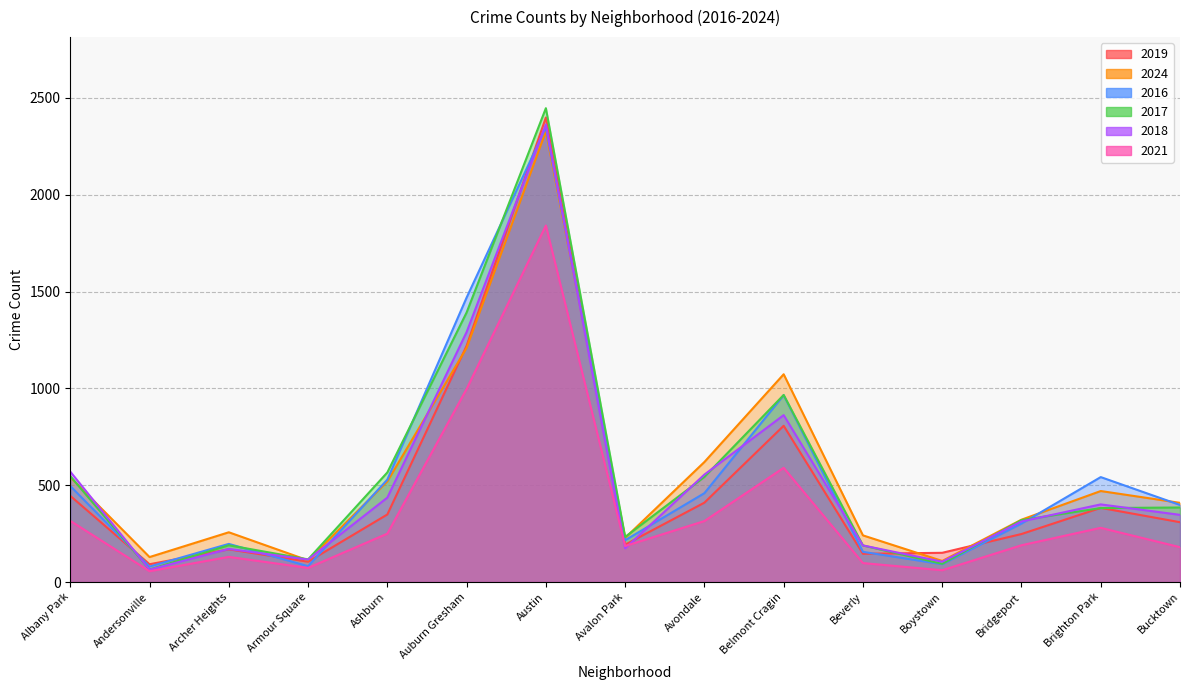

Between which two adjacent categories do 2019 and 2018 first intersect?

Albany Park and Andersonville